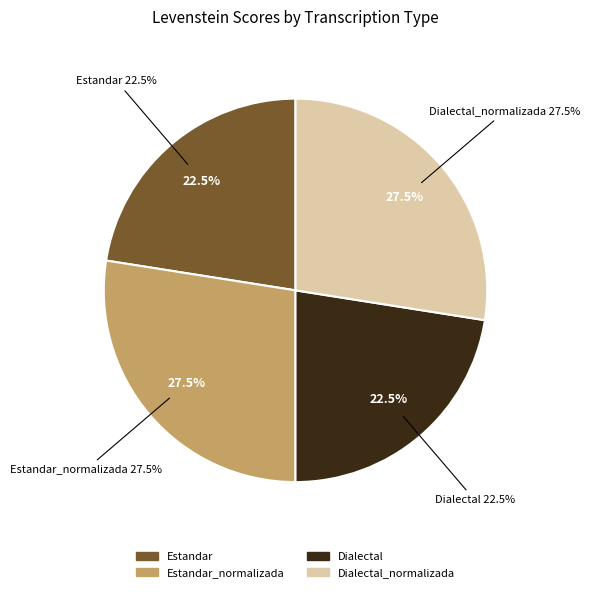

To the nearest percent, what is the average slice percentage?

25%